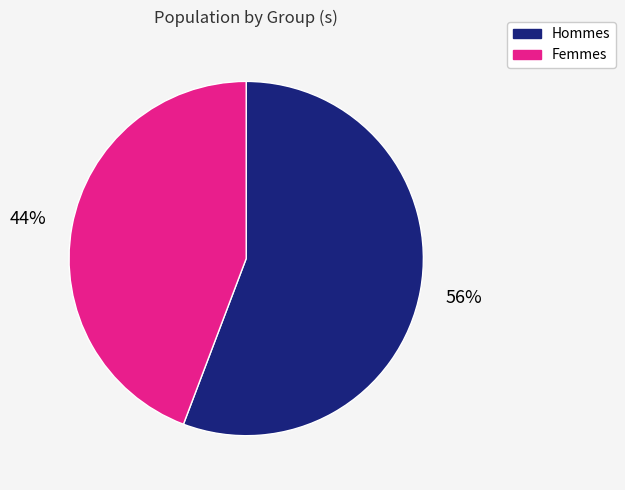

Which slice is the largest?

Hommes